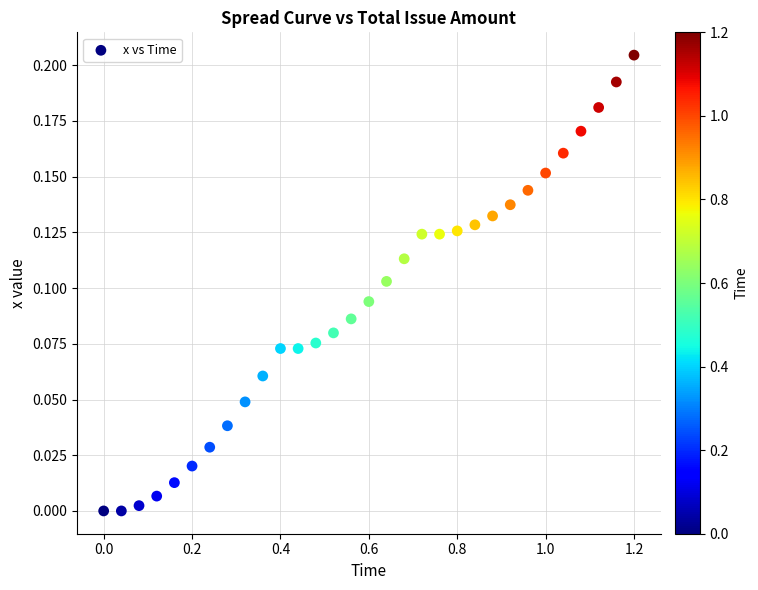

What is the range of X values (max minus min)?

1.2